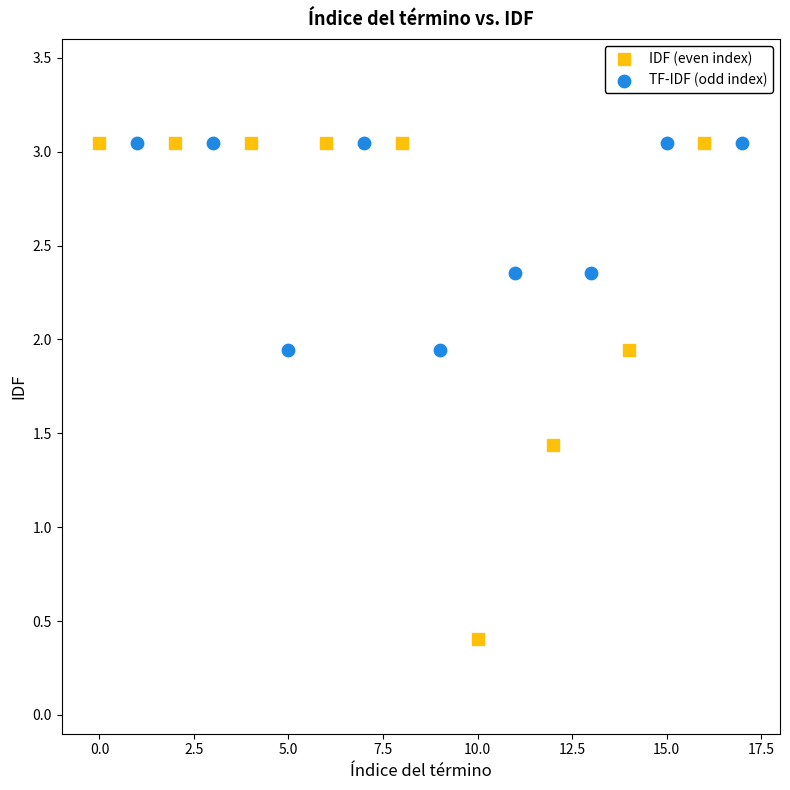

Which series has the largest Y range (max minus min)?

IDF (even index)